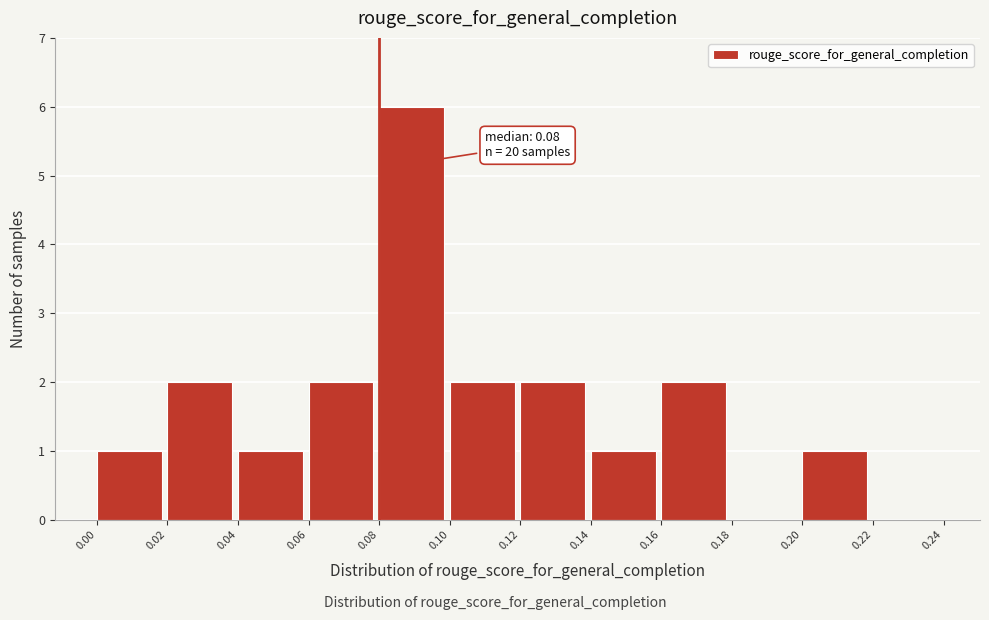

Which range on the x-axis has the tallest bar?

0.08 to 0.10